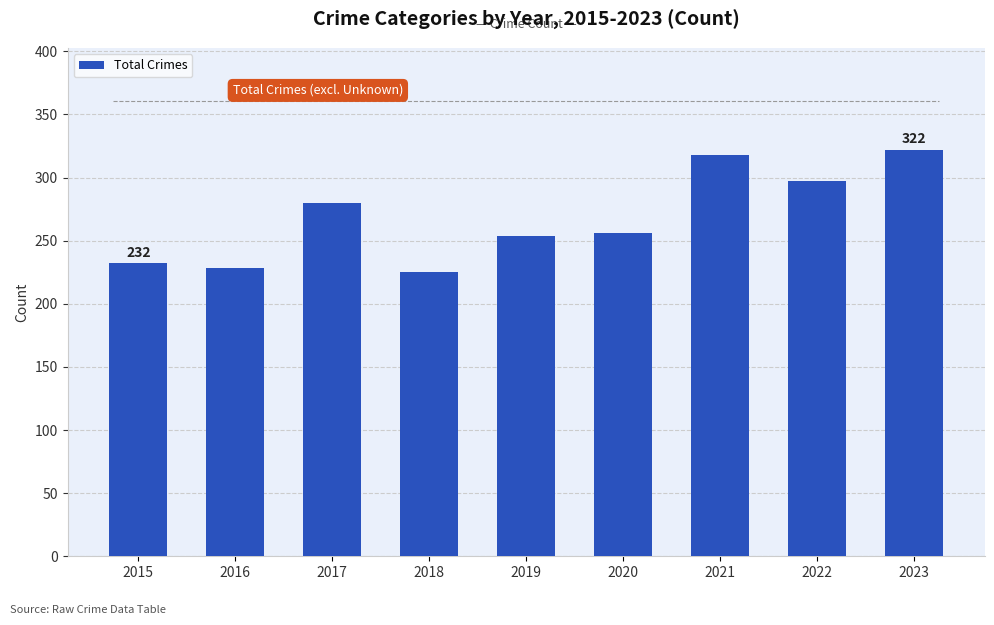

What is the greatest value displayed?

322